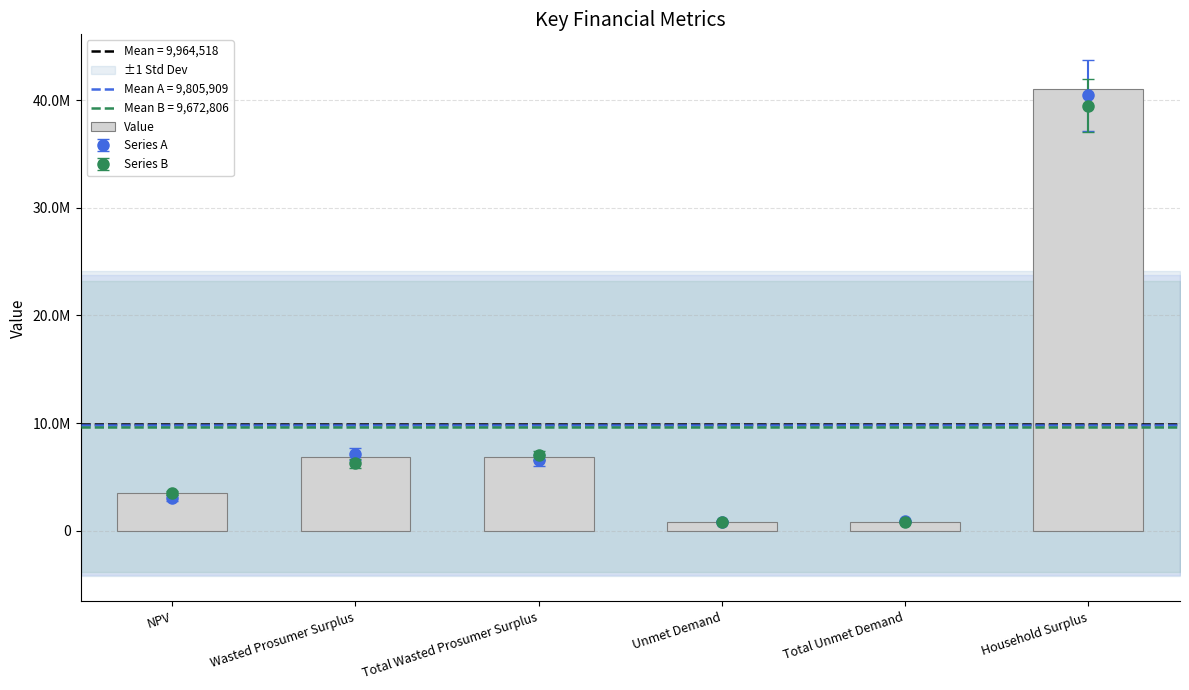

What is the change in value from Total Wasted Prosumer Surplus to Household Surplus?

+34237703.8